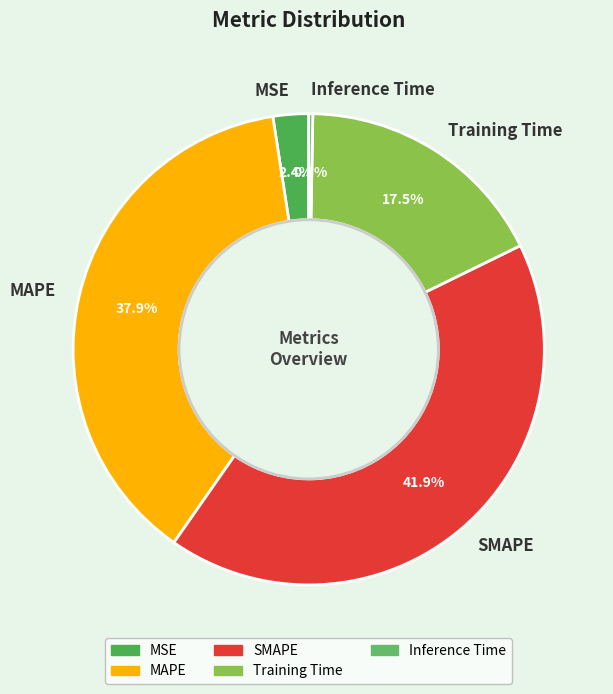

Is MSE the majority of the pie?

No